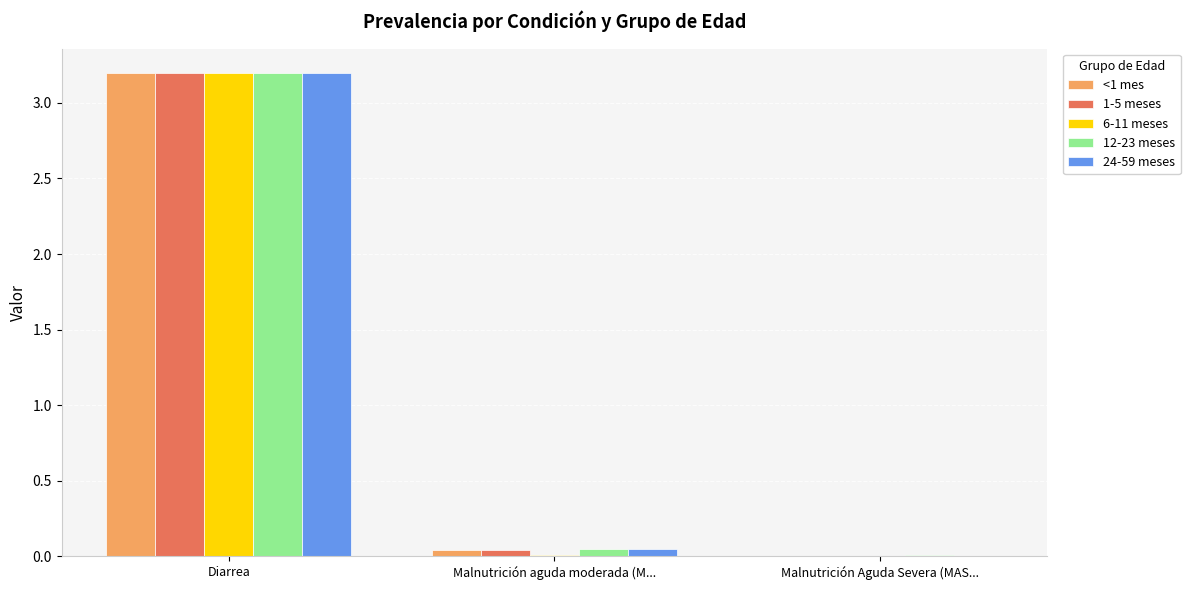

Which category has the highest value in the 6-11 meses series?

Diarrea